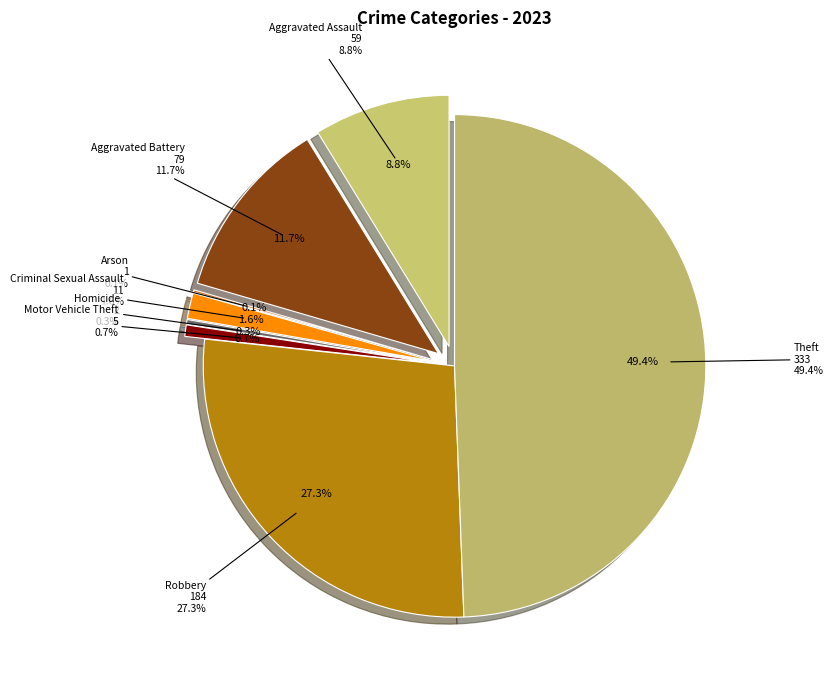

The Motor Vehicle Theft slice represents 1% of the pie. True or false?

True